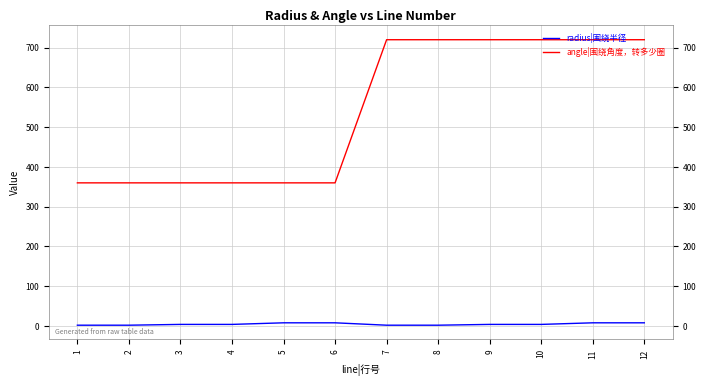

Rank the series by their average value, from lowest to highest.

radius|围绕半径, angle|围绕角度，转多少圈